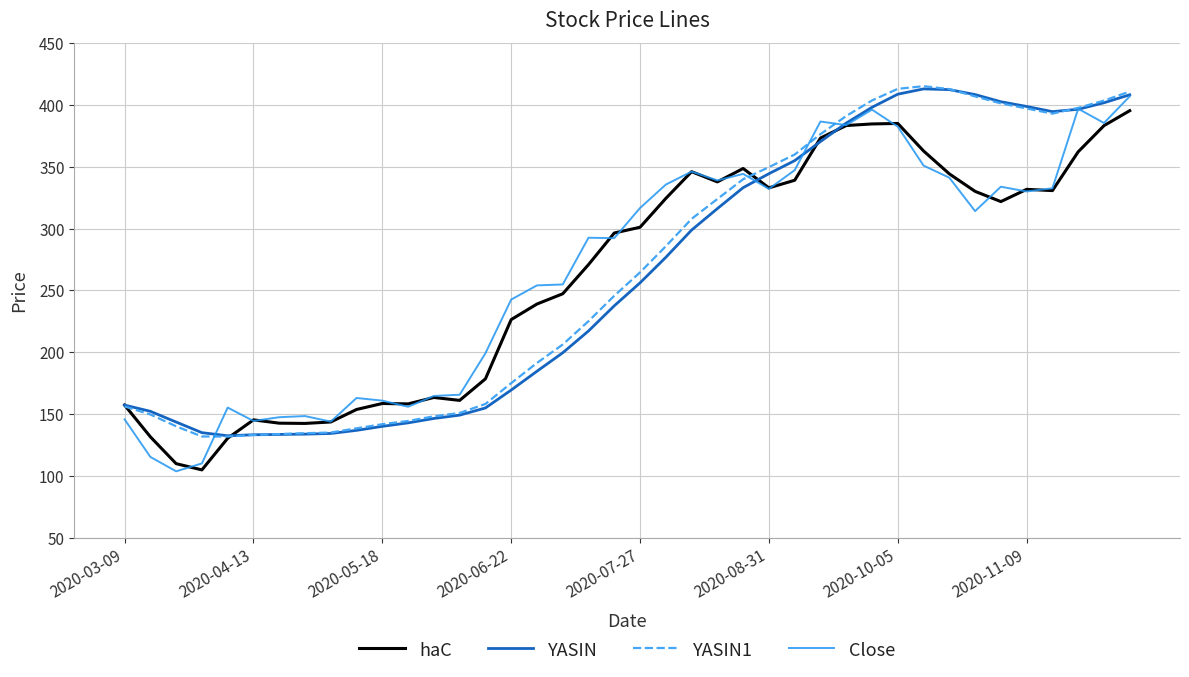

What is the maximum value shown in the chart?

415.2